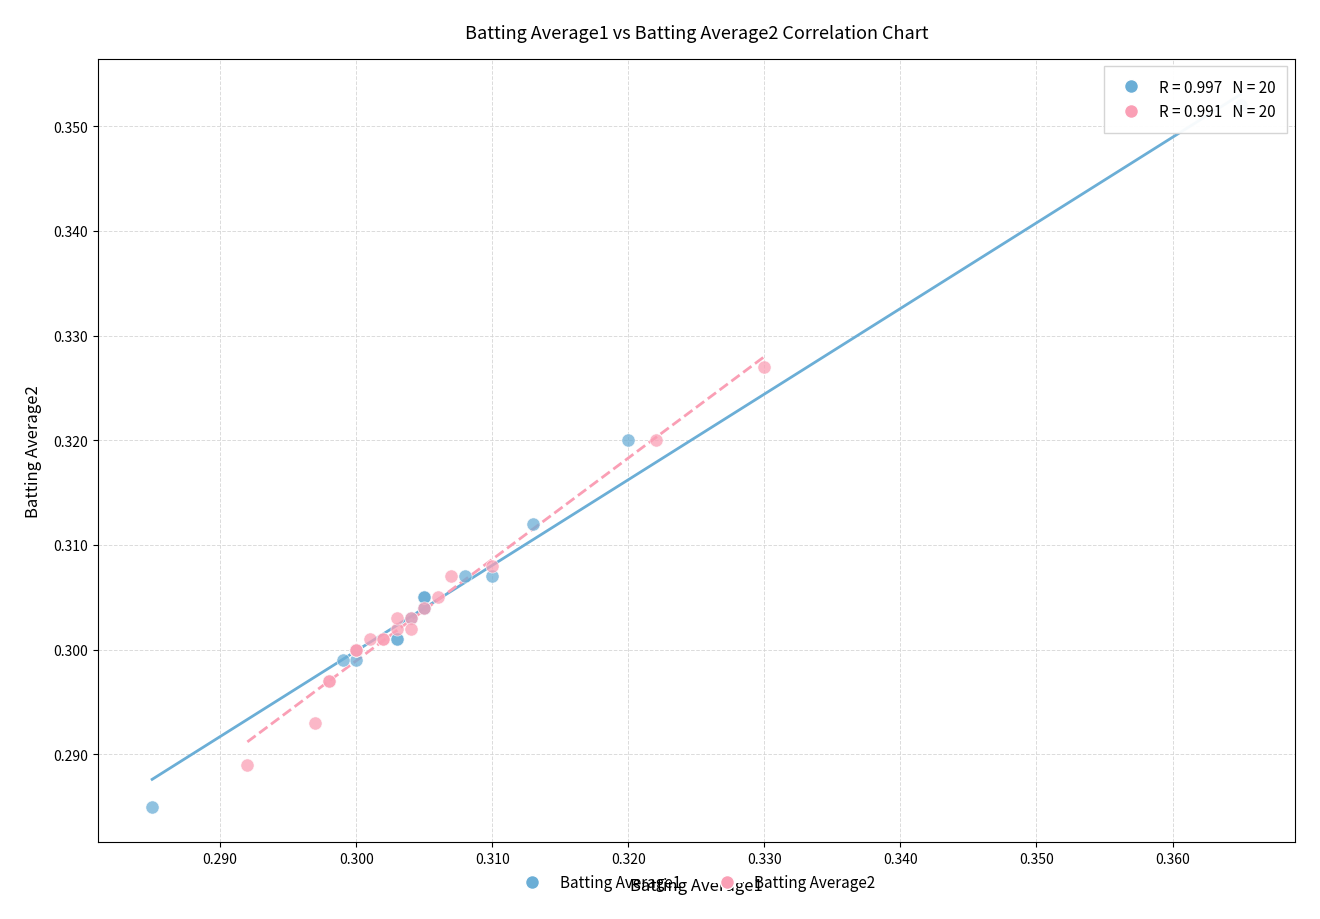

What are all the series names shown in the legend?

Batting Average1, Batting Average2